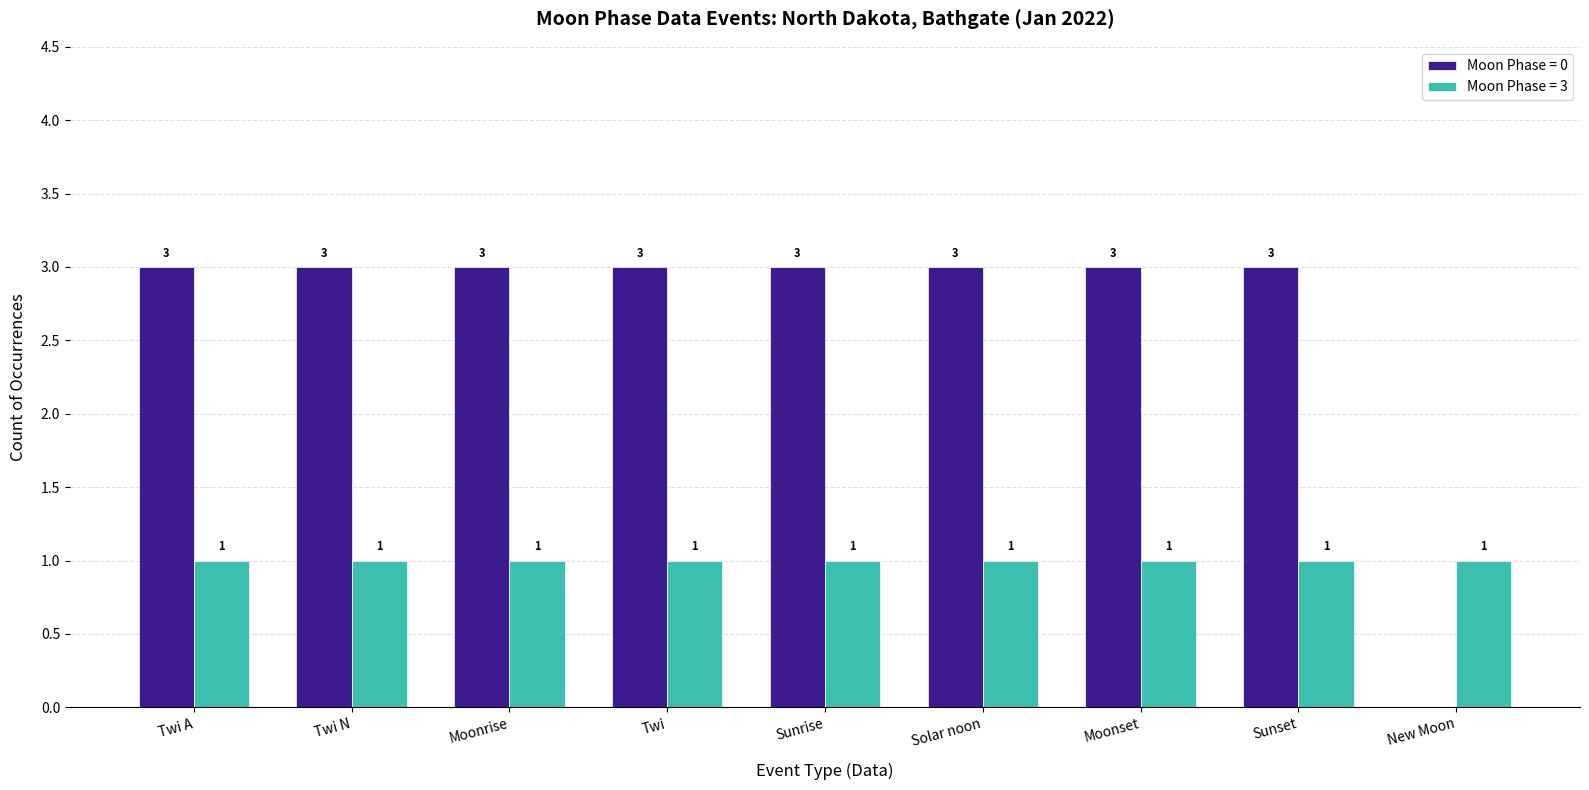

Reading left to right, extract all data points from this chart.

Moon Phase = 0: 3	3	3	3	3	3	3	3	0
Moon Phase = 3: 1	1	1	1	1	1	1	1	1